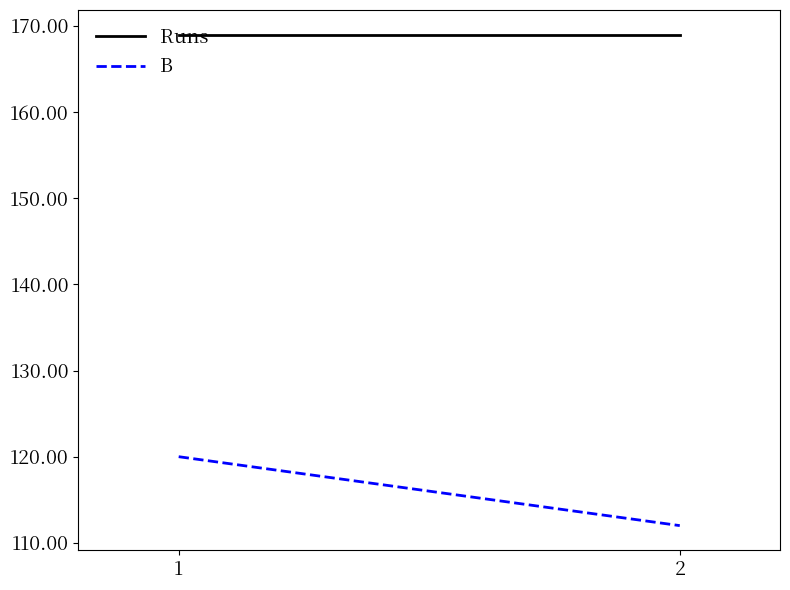

What is the value of the B point at the 2nd from the left?

112